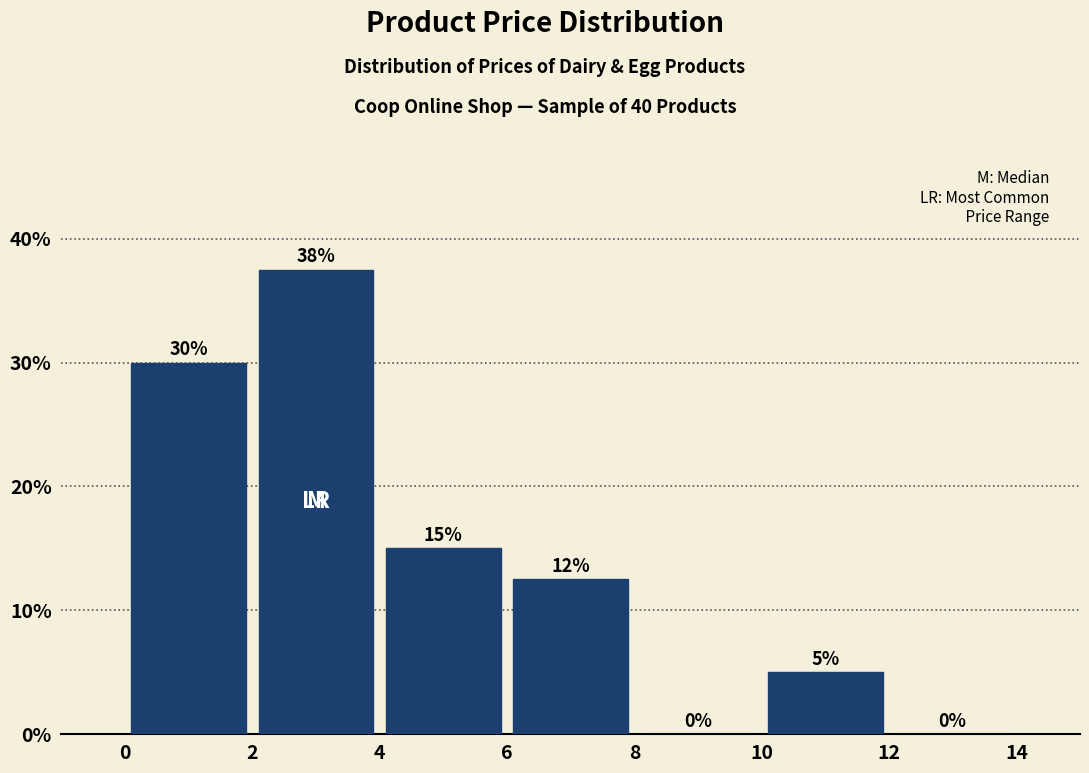

Which range on the x-axis has the tallest bar?

2 to 4